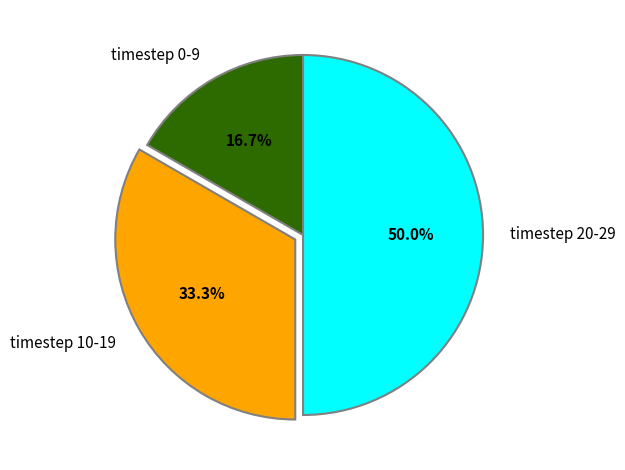

Between timestep 20-29 and timestep 10-19, which is larger?

timestep 20-29